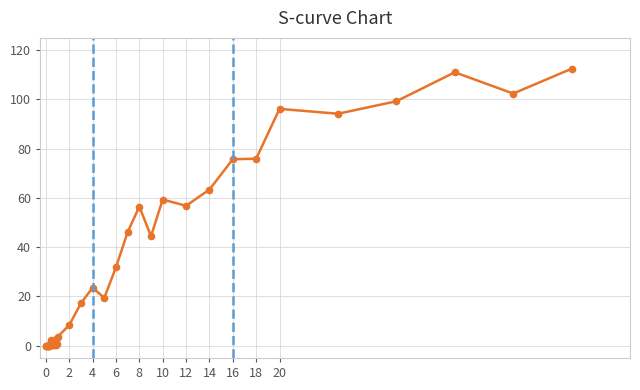

What is the sum of all values?

1208.9